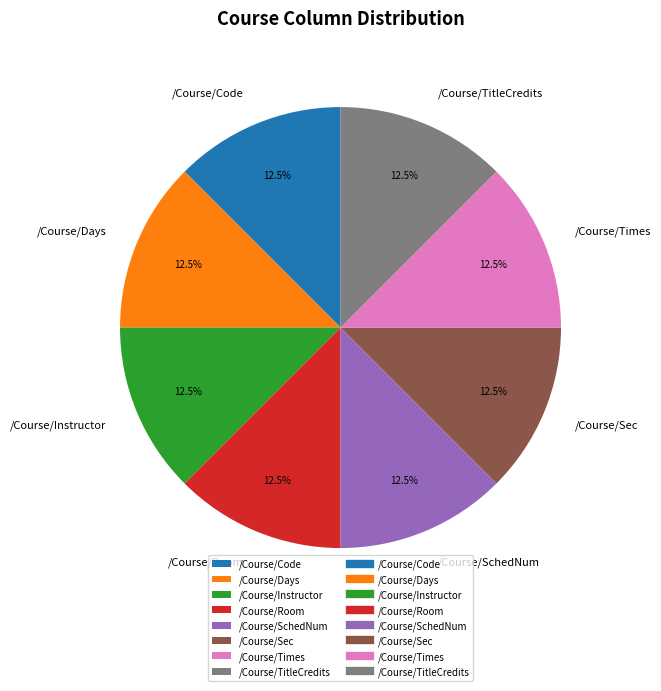

How many slices are in this pie chart?

8